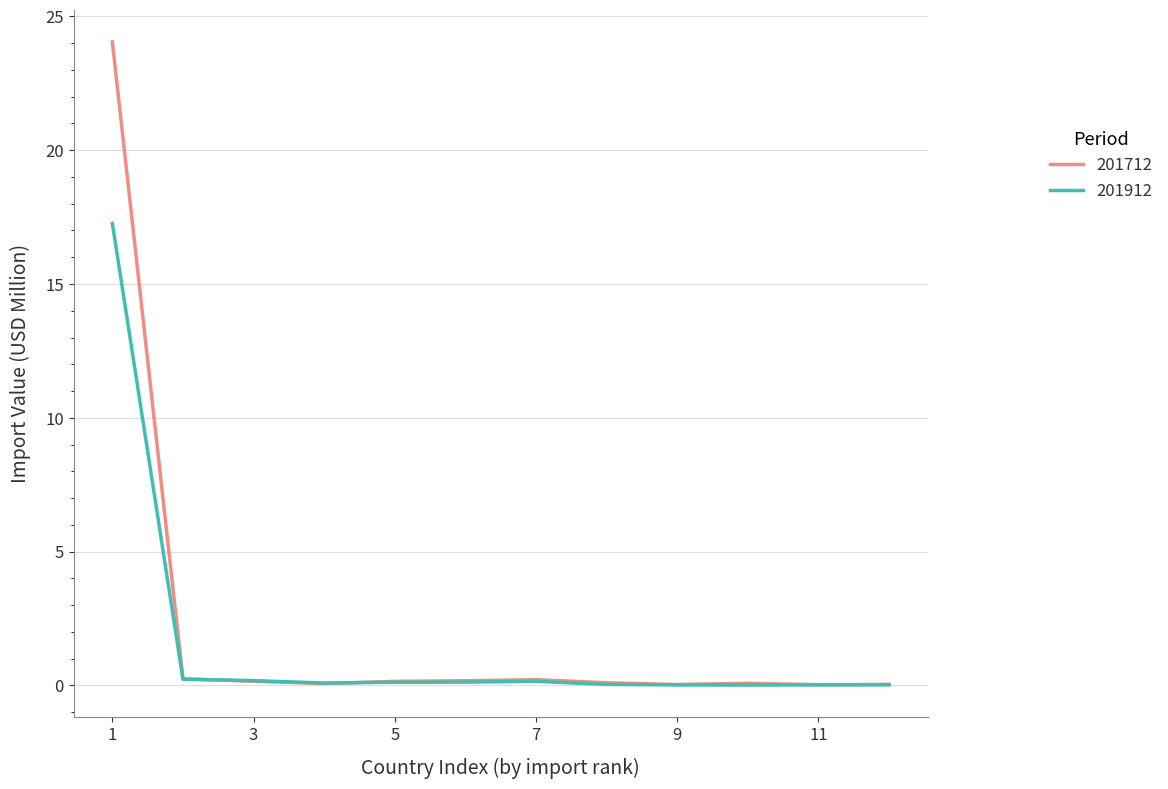

What are all the series names shown in the legend?

201712, 201912